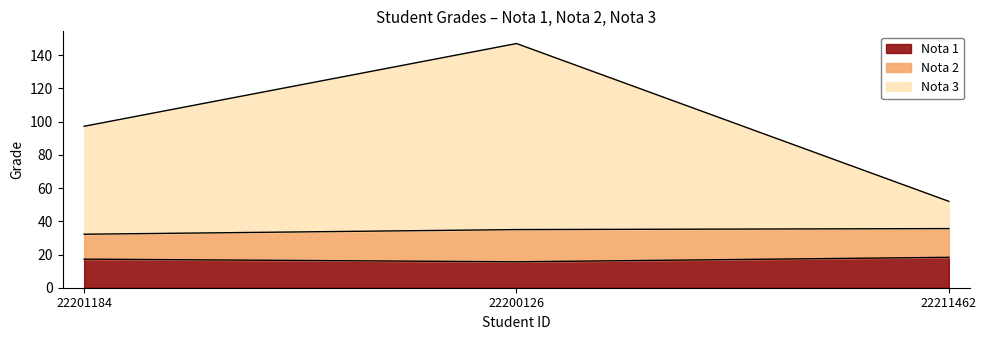

What is the total value across all series at 22201184?

97.2